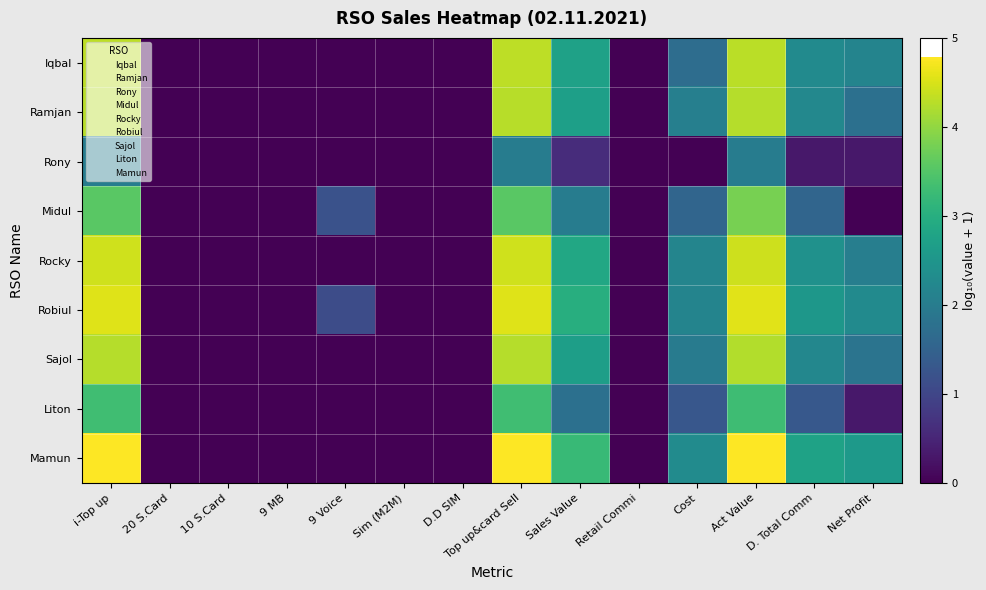

Rank the series at i-Top up from lowest to highest value.

Rony, Liton, Midul, Sajol, Ramjan, Iqbal, Rocky, Robiul, Mamun